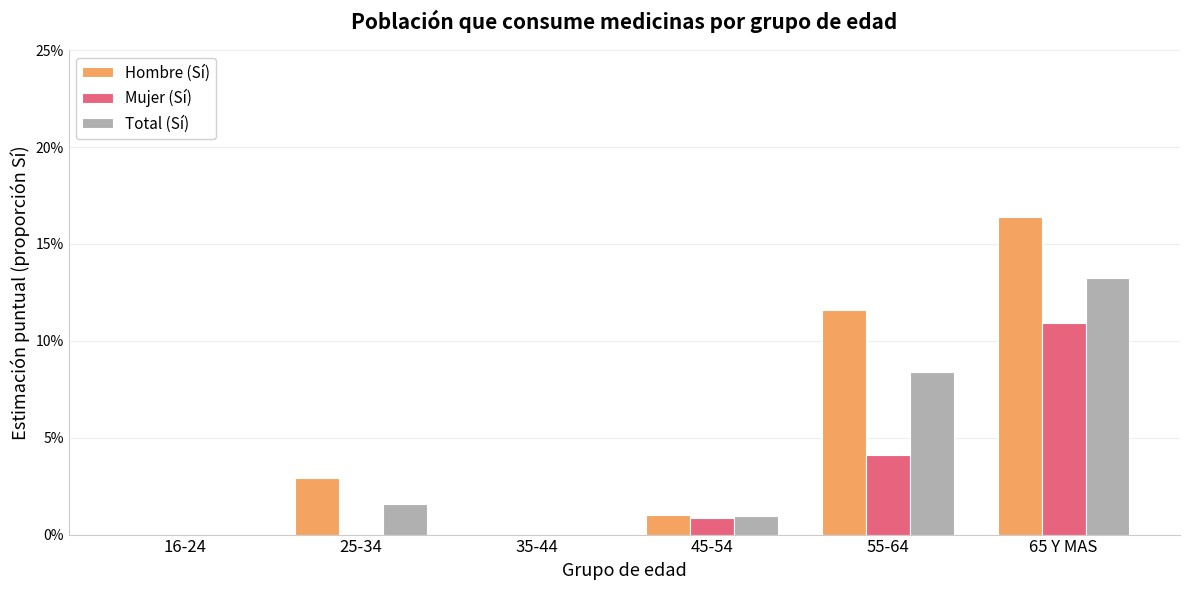

What is the spread (max minus min) of values at 55-64?

7.4